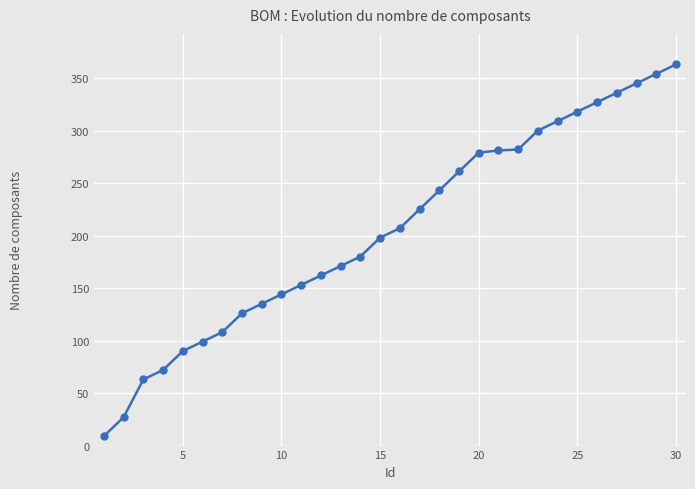

What is the value of the 23rd point from the left?

300